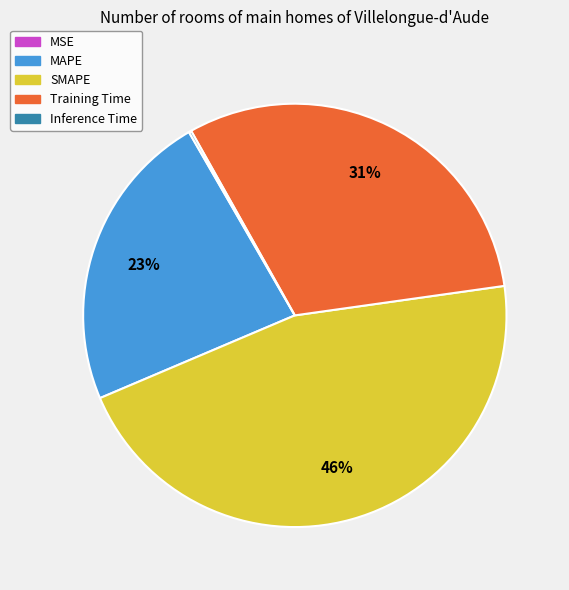

To the nearest percent, what percentage of the pie is SMAPE?

46%